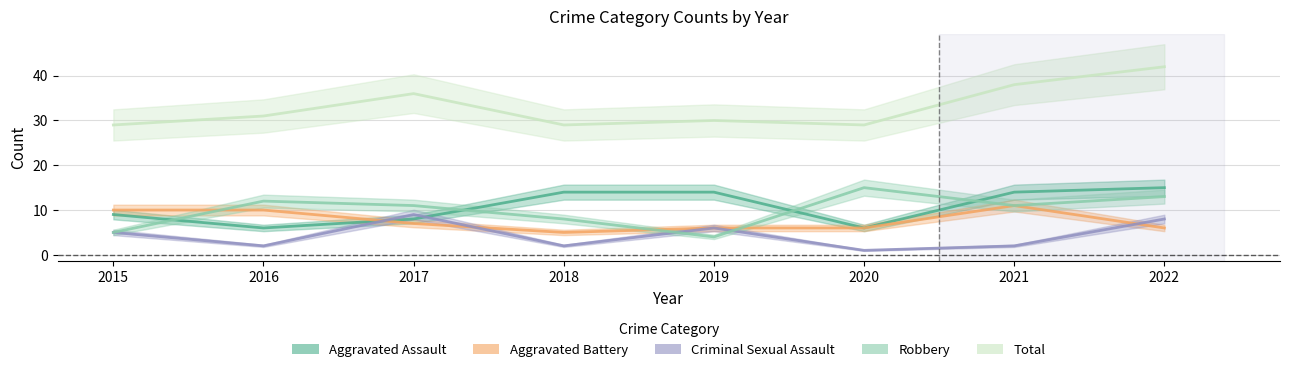

At which category does the chart reach its peak across all series?

2022